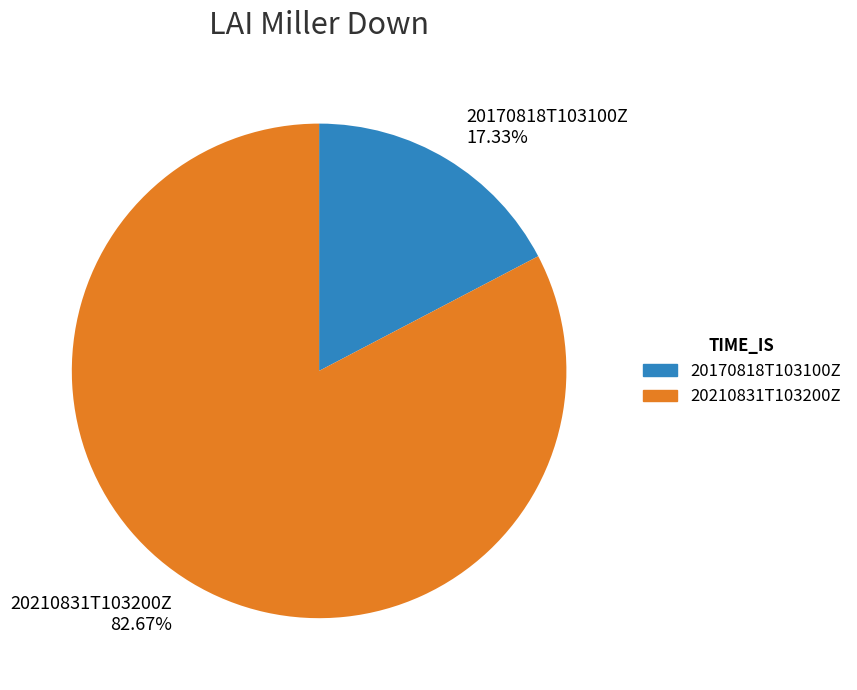

Which slice represents more than half of the pie?

20210831T103200Z